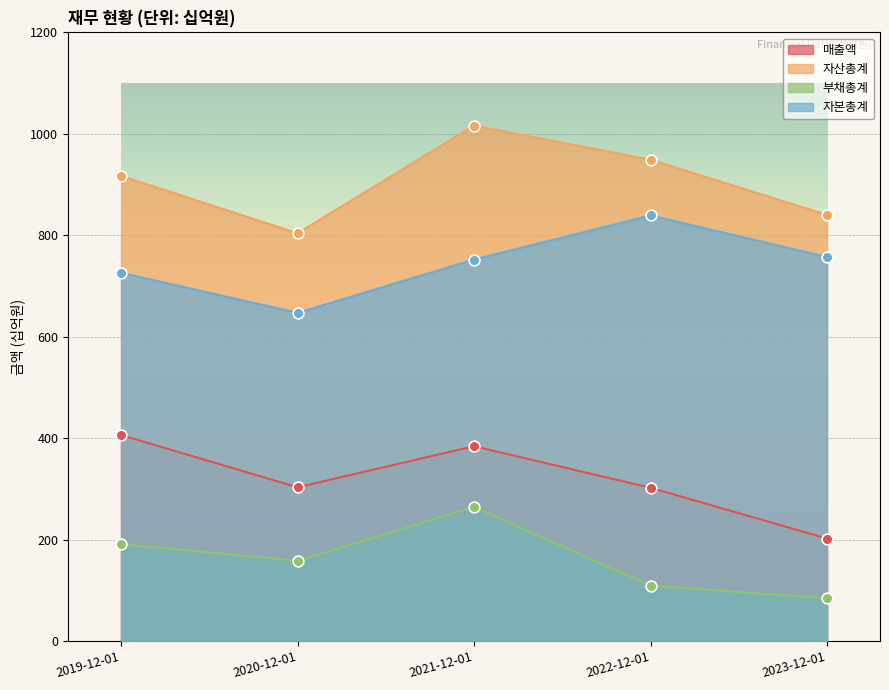

Which series has the largest Y range (max minus min)?

자산총계